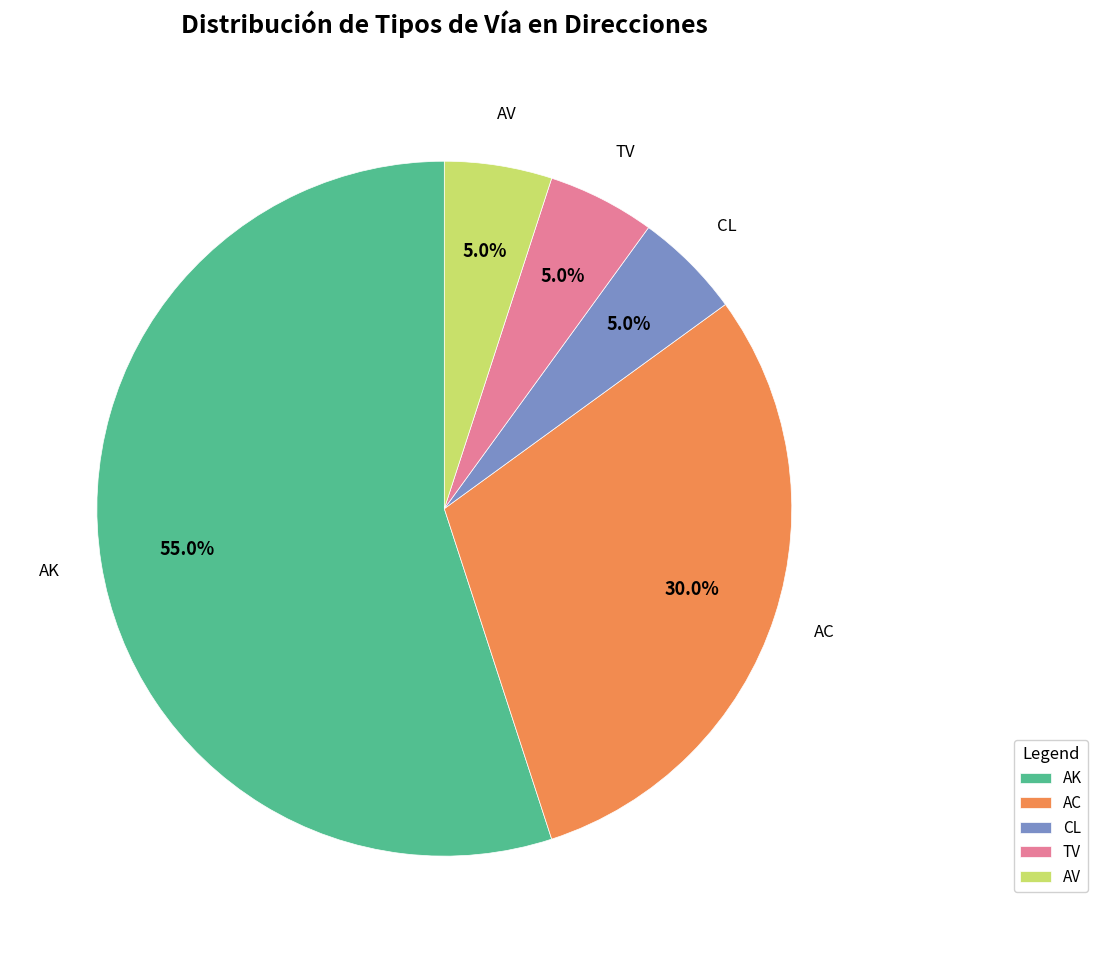

Combined, what portion of the pie is TV and CL?

10.0%